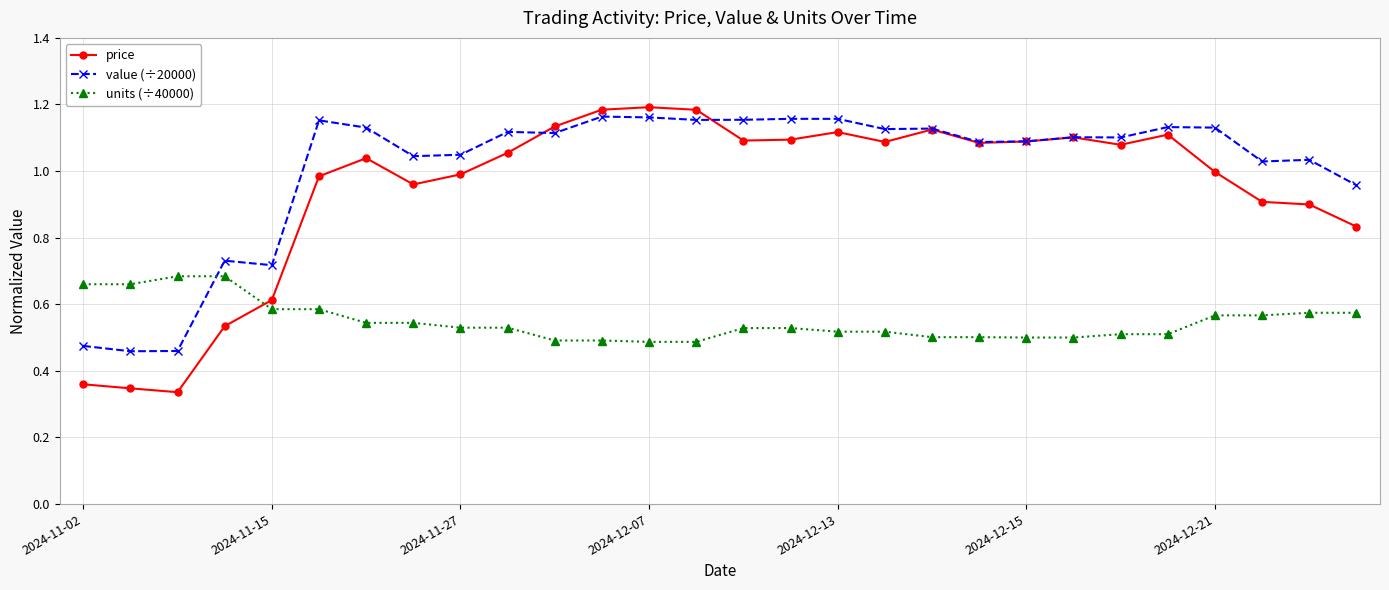

At how many categories does at least one series exceed 0?

28